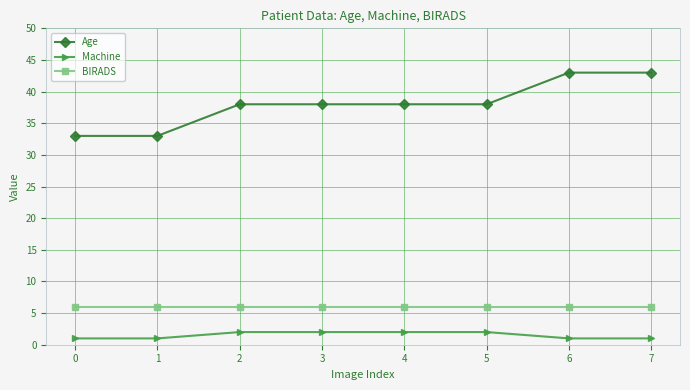

What is the lowest value of the Age series?

33